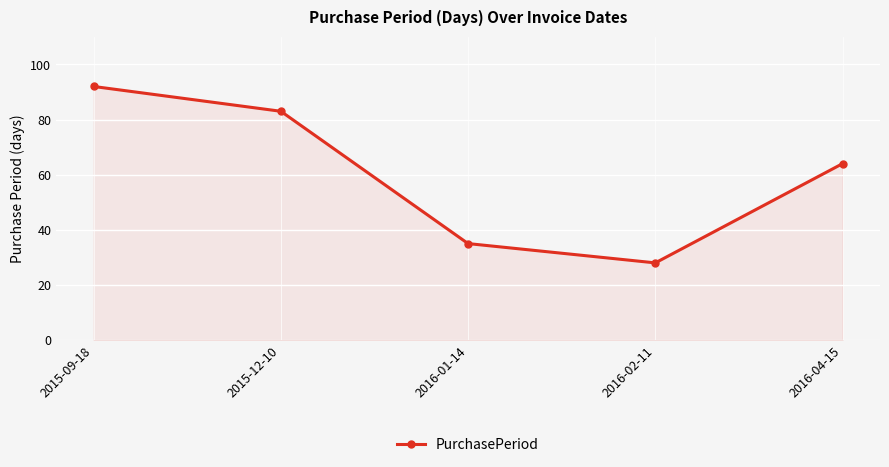

Which has a higher value, 2015-09-18 or 2016-04-15?

2015-09-18